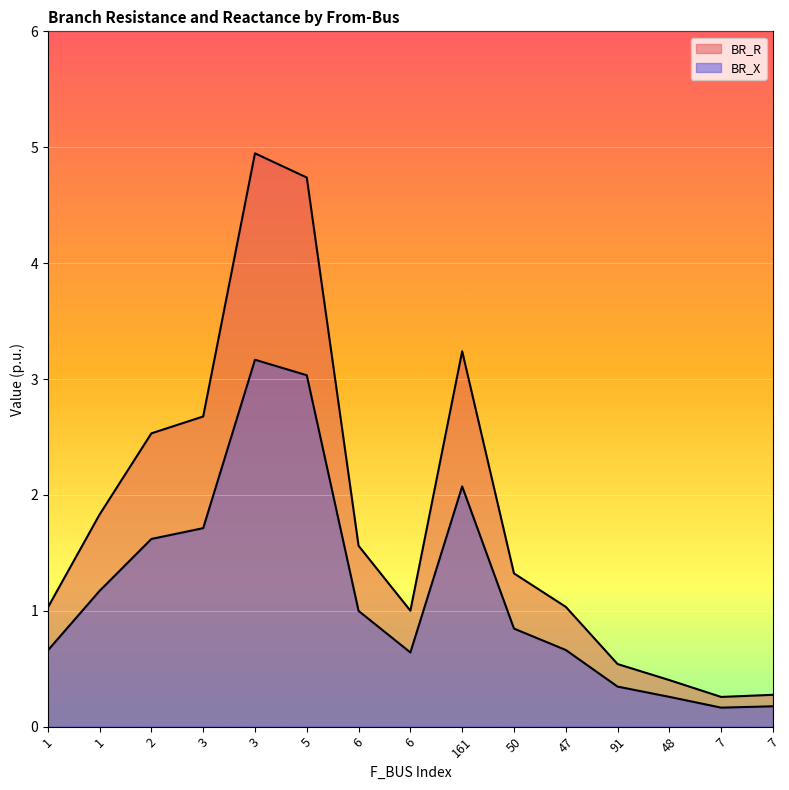

What is the difference between the highest and lowest values at 2?

0.9